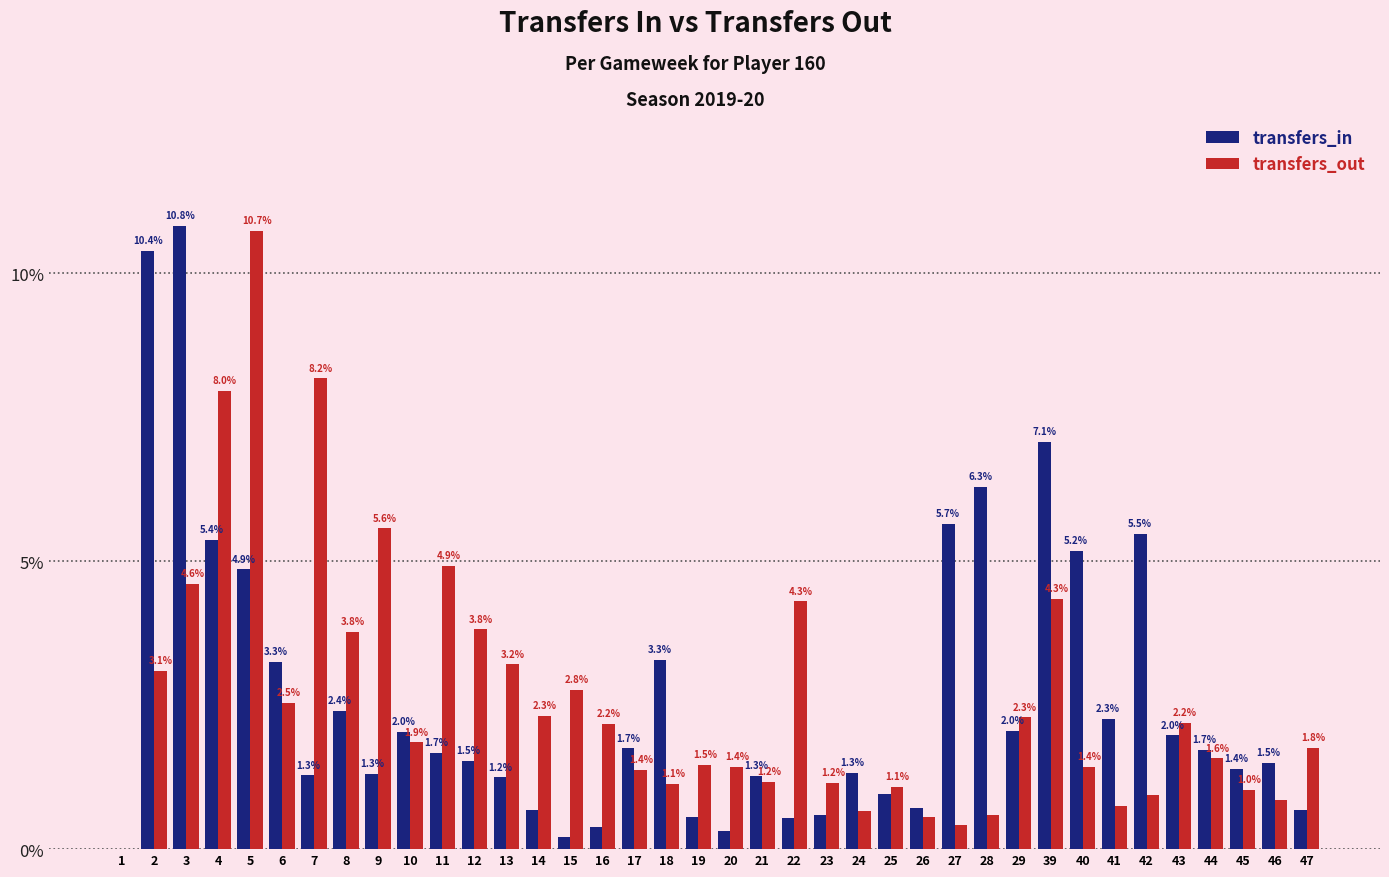

Is the value of transfers_in at 46 greater than the value of transfers_out at 24?

Yes